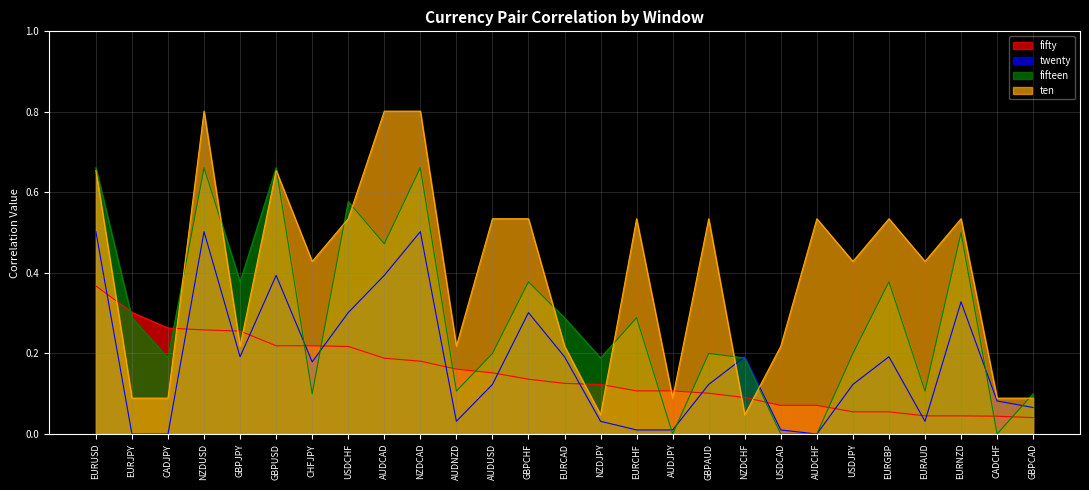

At how many categories does at least one series exceed 0?

27